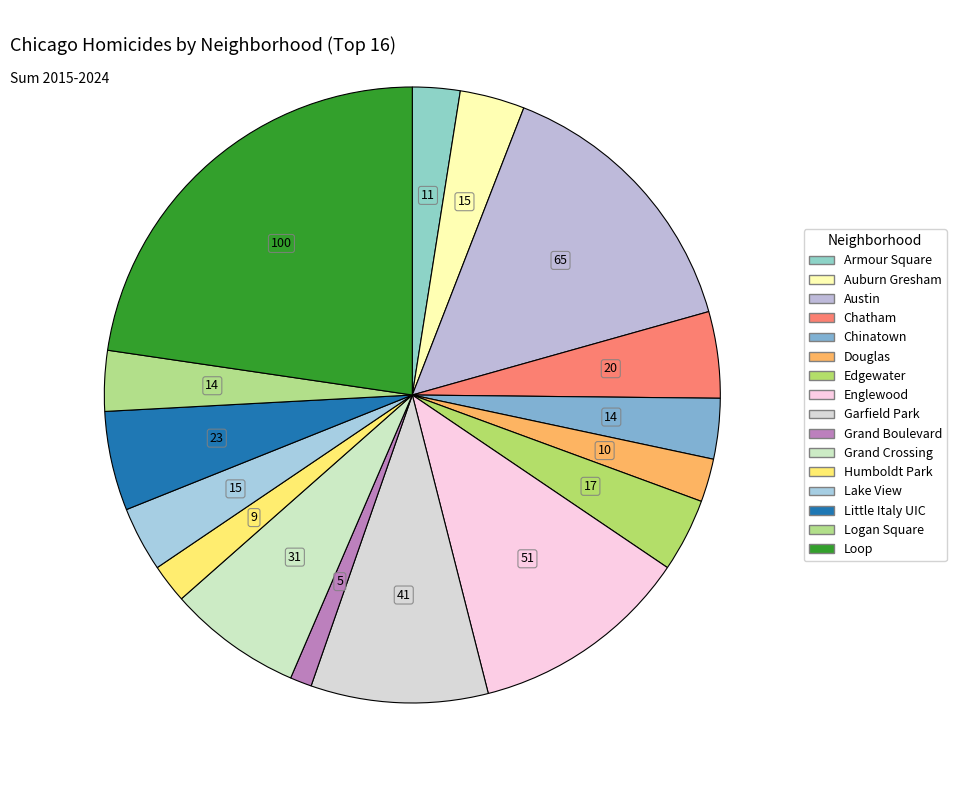

What is the largest slice in the pie chart?

Loop